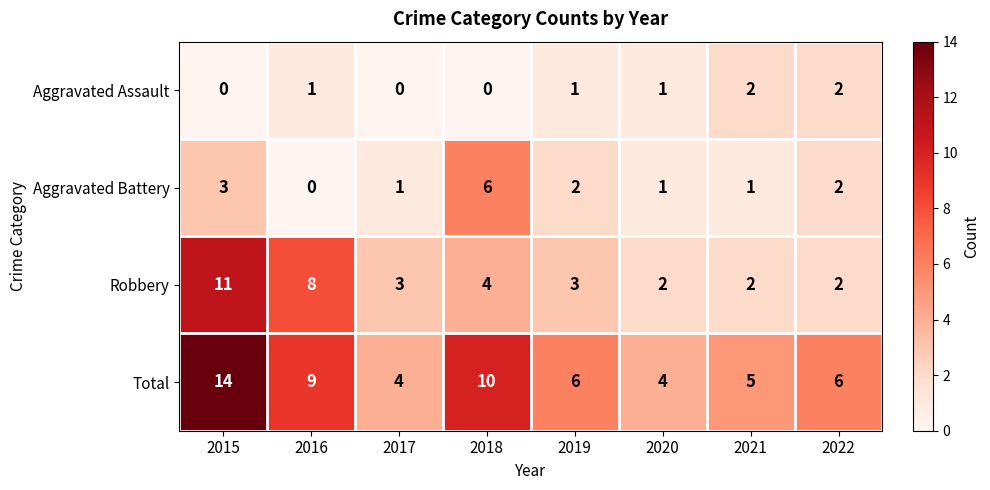

Rank the series at 2017 from lowest to highest value.

Aggravated Assault, Aggravated Battery, Robbery, Total